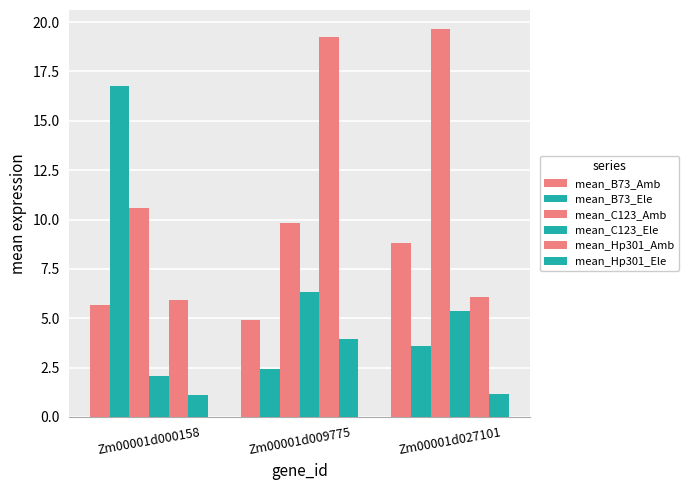

Where is mean_B73_Ele nearest to the value 9?

Zm00001d027101